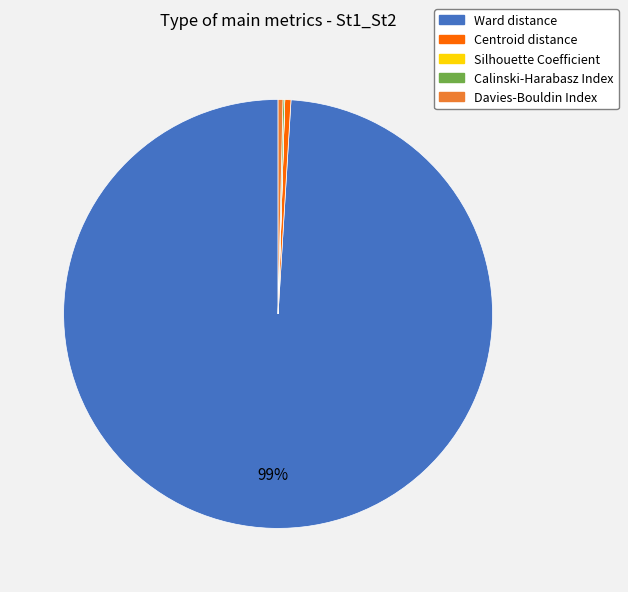

Which slice is the largest?

Ward distance